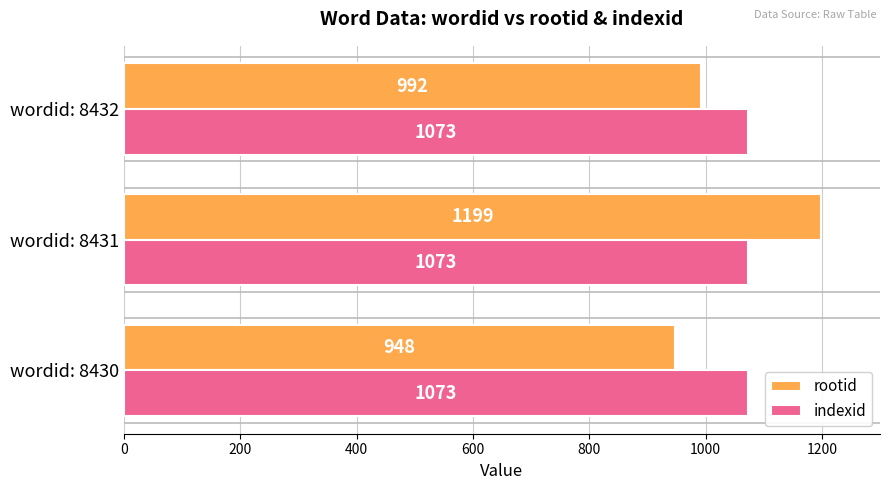

What is the difference between the rootid values at wordid: 8432 and wordid: 8430?

44